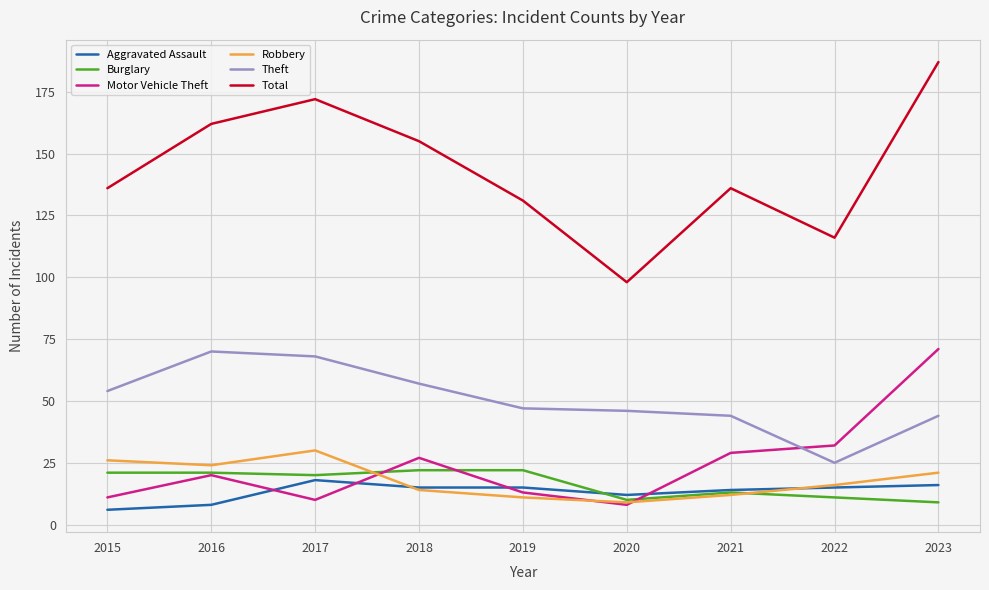

At which category does the chart reach its peak across all series?

2023